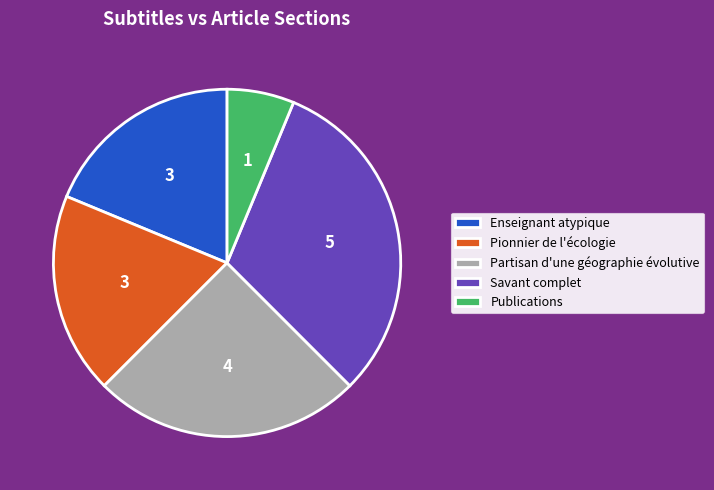

Do Partisan d'une géographie évolutive and Savant complet together represent more than half of the pie?

Yes